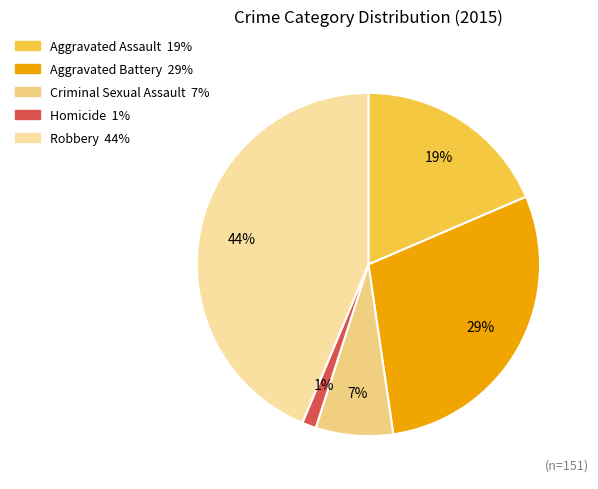

Which slice is the smallest?

Homicide